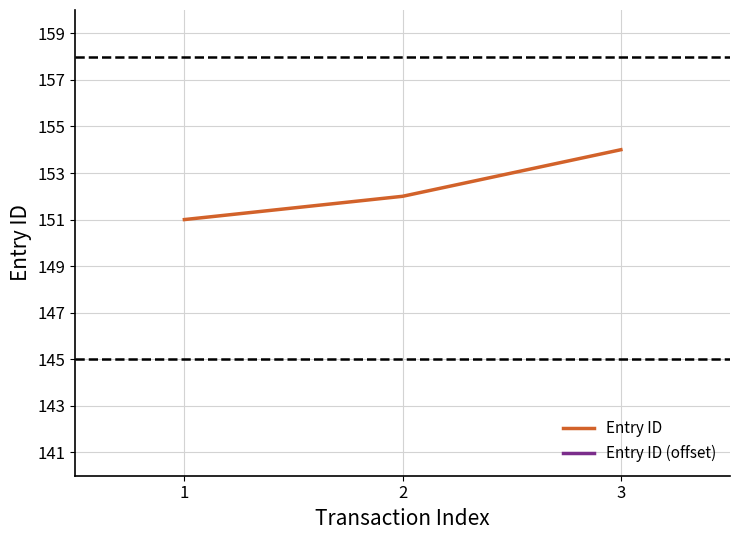

At which category is the sum across all series the highest?

3